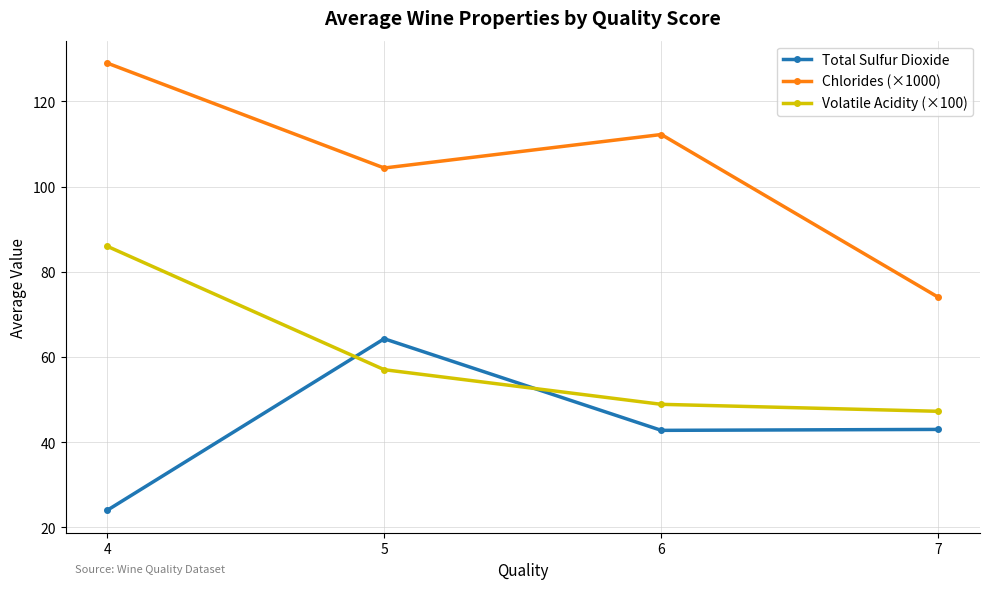

Where is Chlorides (×1000) nearest to the value 101?

5